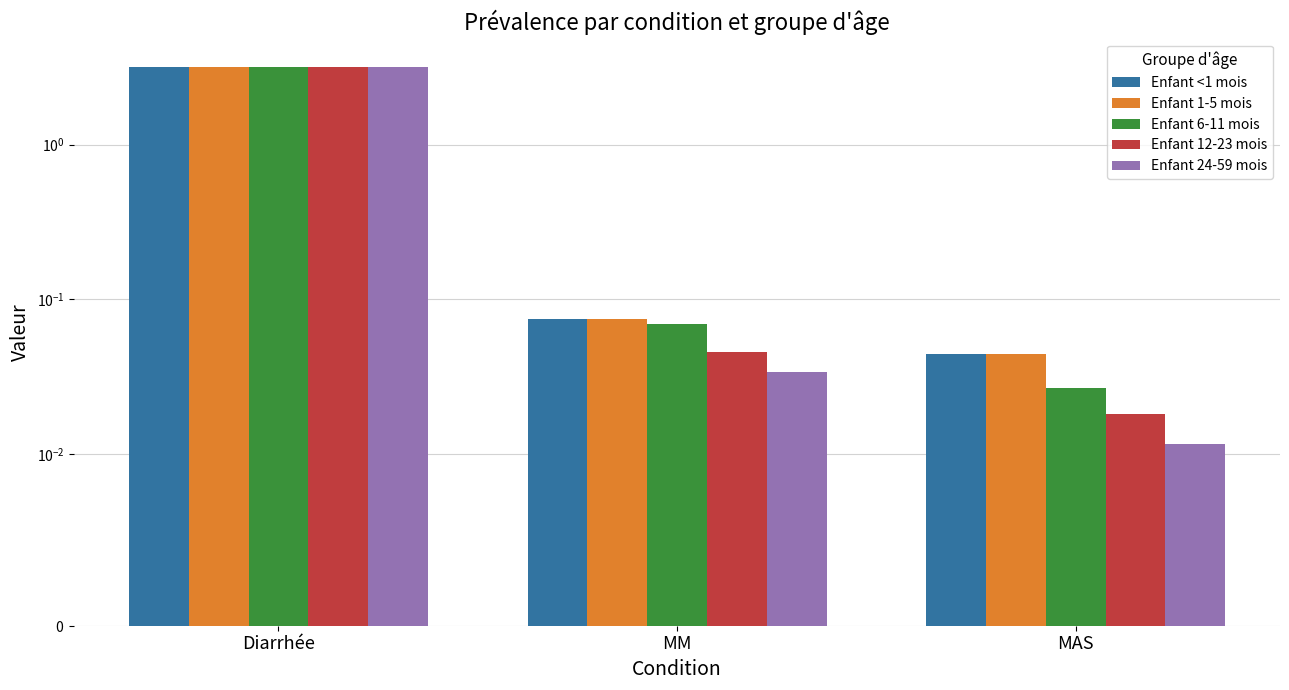

Is the value of Enfant 12-23 mois at MM greater than the value of Enfant 1-5 mois at MAS?

Yes